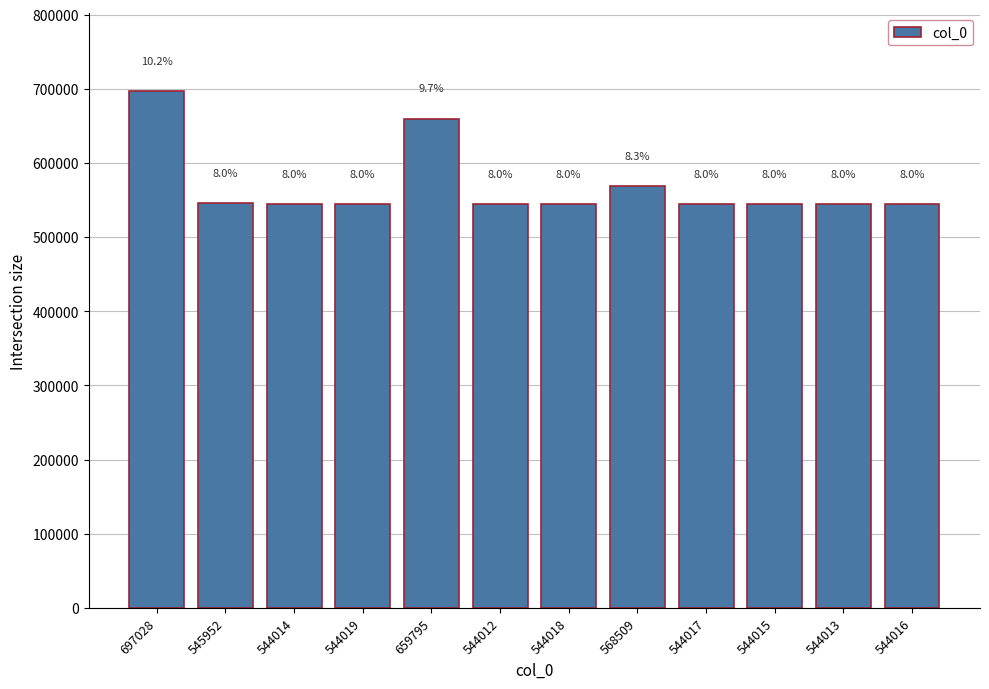

How many bars are there in total?

12